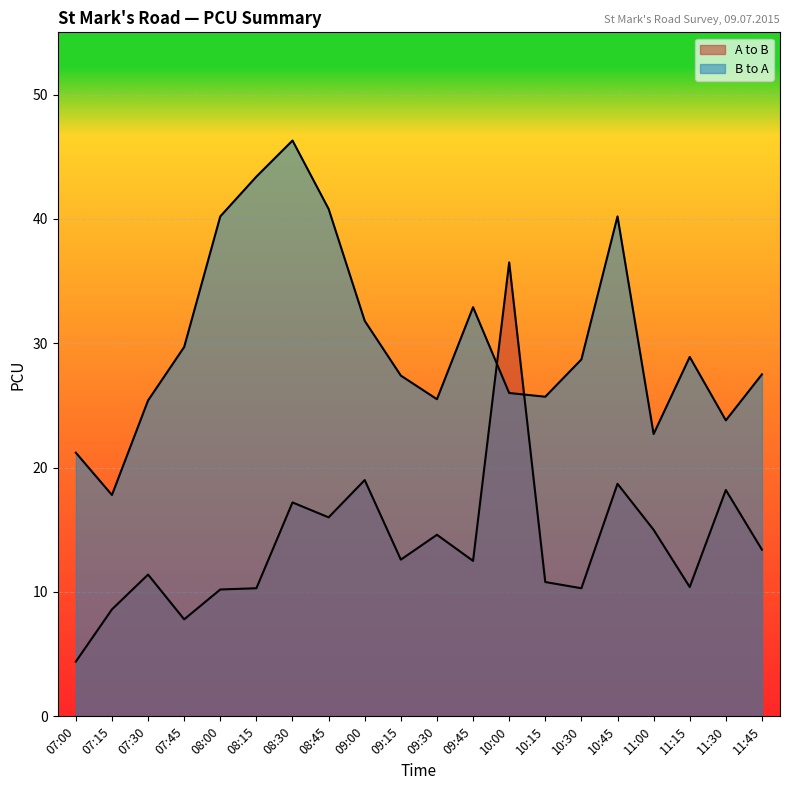

Which series has the largest total across all categories?

B to A